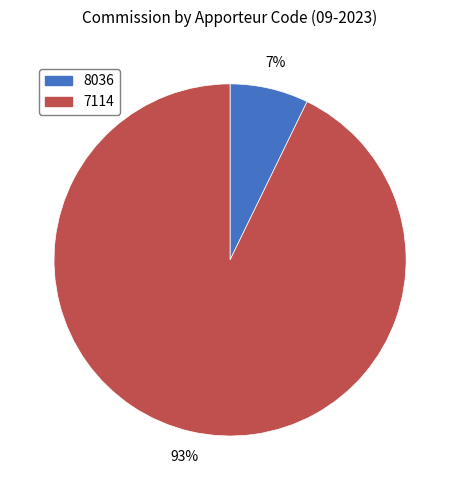

Is there a majority slice in this chart?

Yes